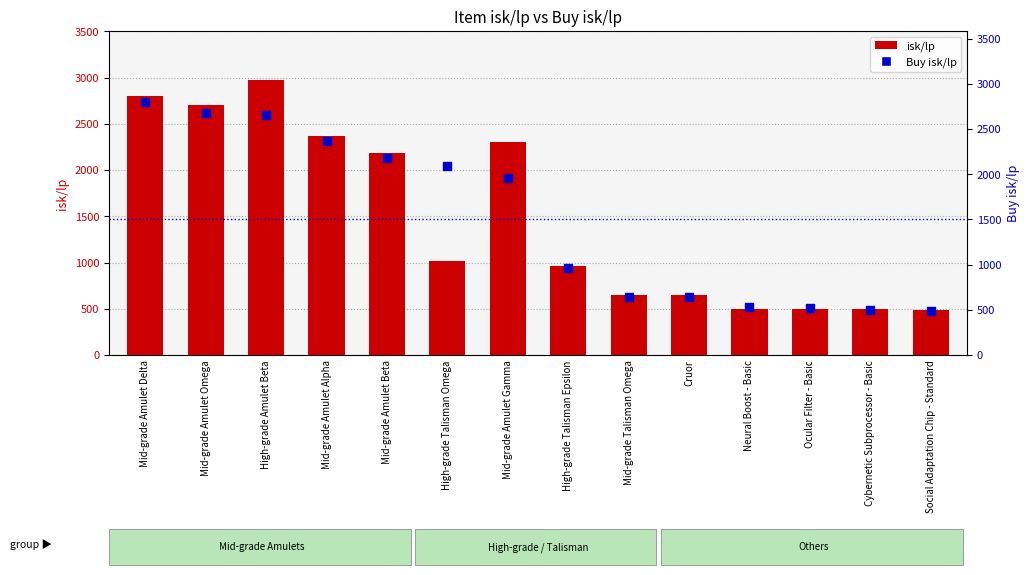

Which series reaches the maximum Y coordinate?

isk/lp